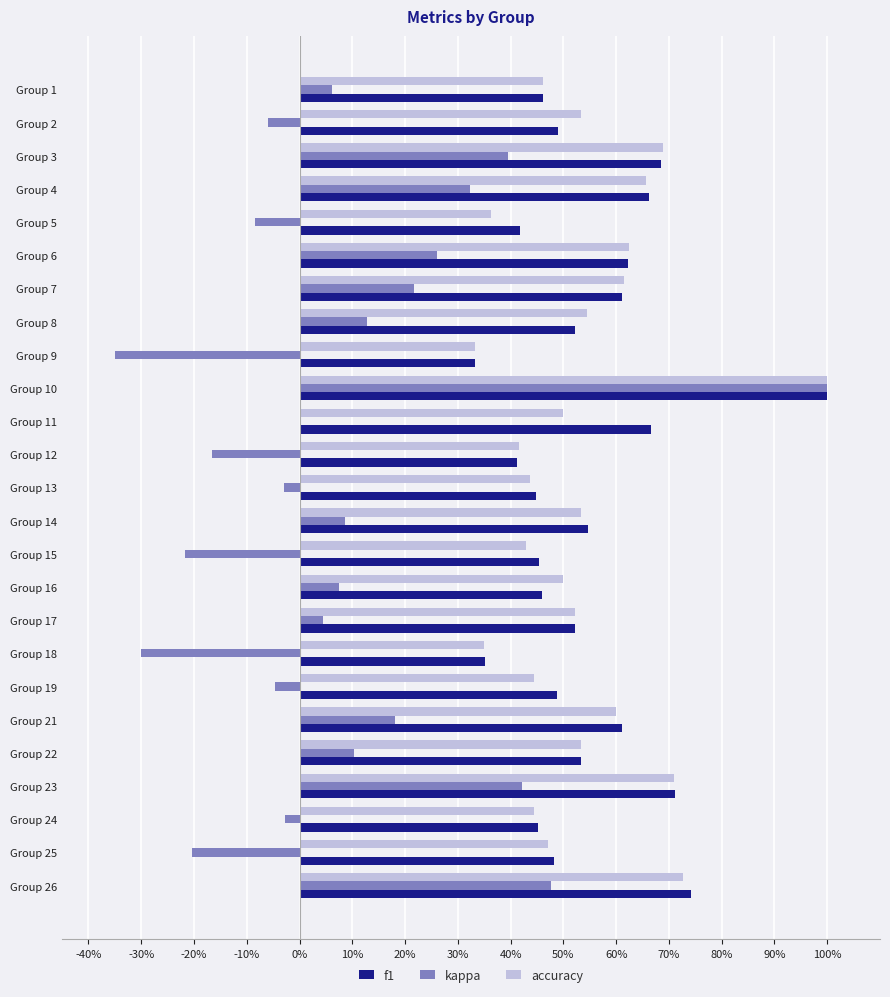

What are all the series names shown in the legend?

f1, kappa, accuracy